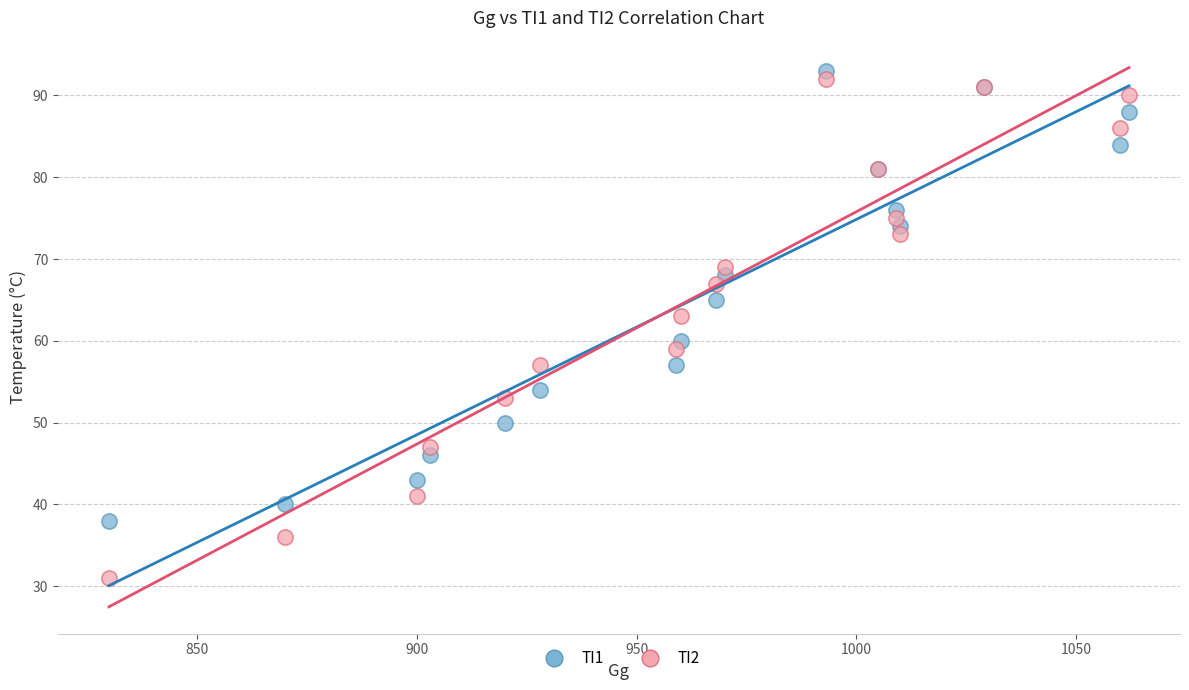

Which series has the widest spread of Y values?

TI2